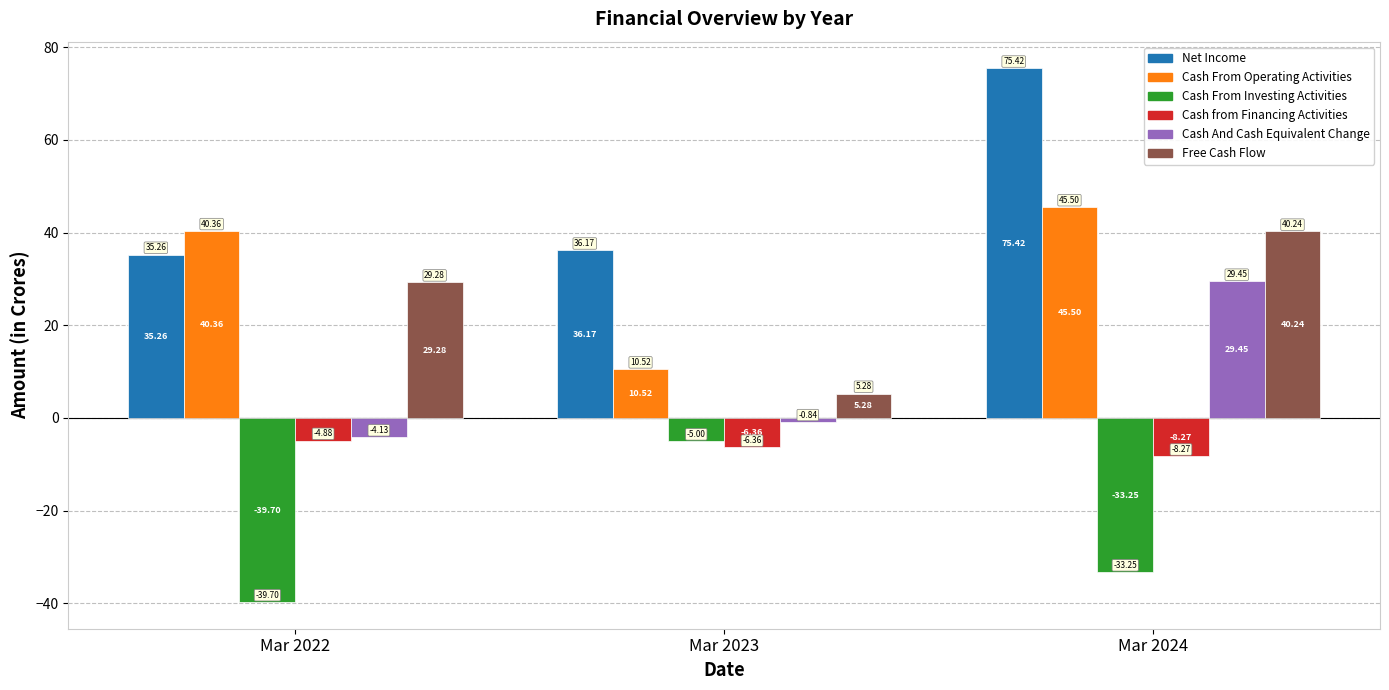

Which series has the largest total across all categories?

Net Income